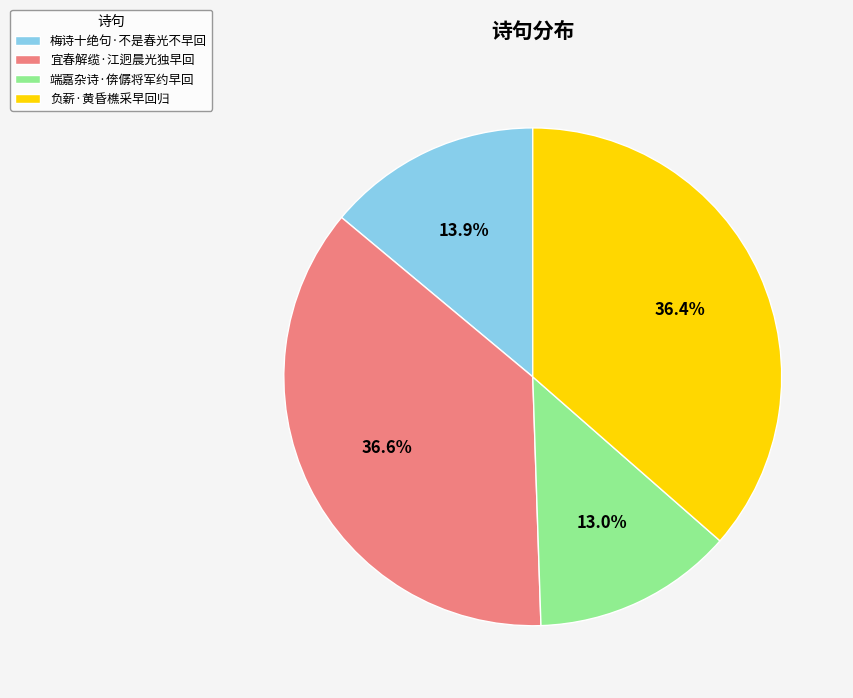

What is the ratio of the value at 梅诗十绝句·不是春光不早回 to the value at 端嘉杂诗·倴僝将军约早回?

1.1